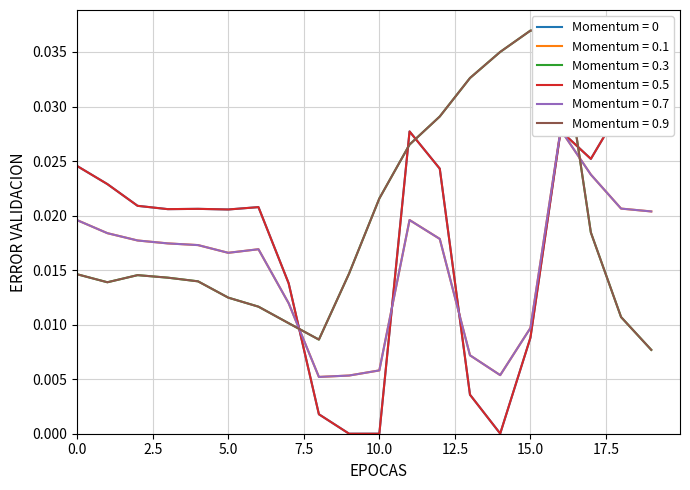

Is it true that Momentum = 0.3 equals 0.1 at 16?

False